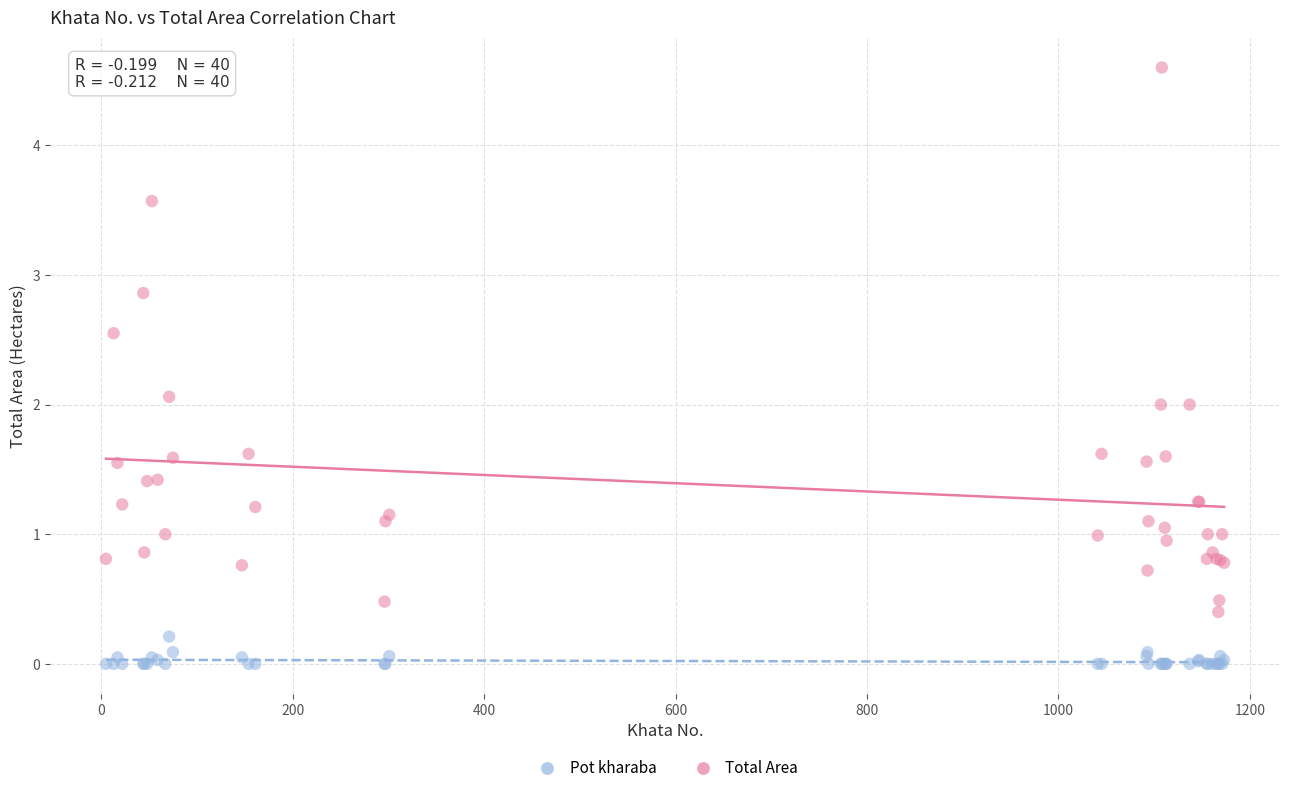

Which series has the widest spread of Y values?

Total Area